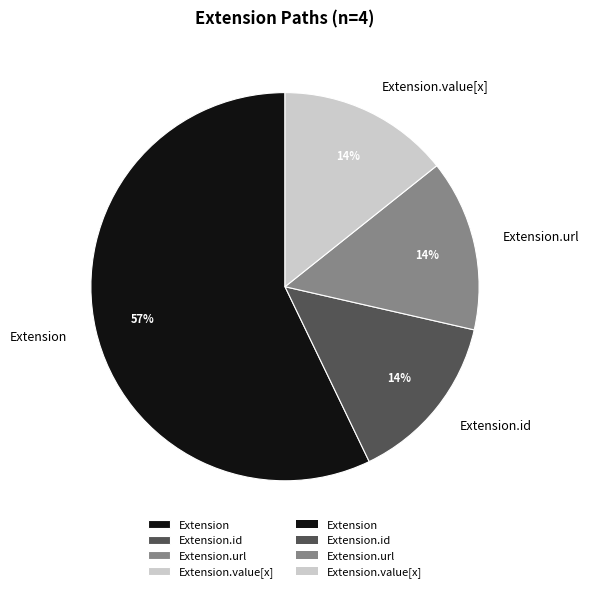

Is there a majority slice in this chart?

Yes